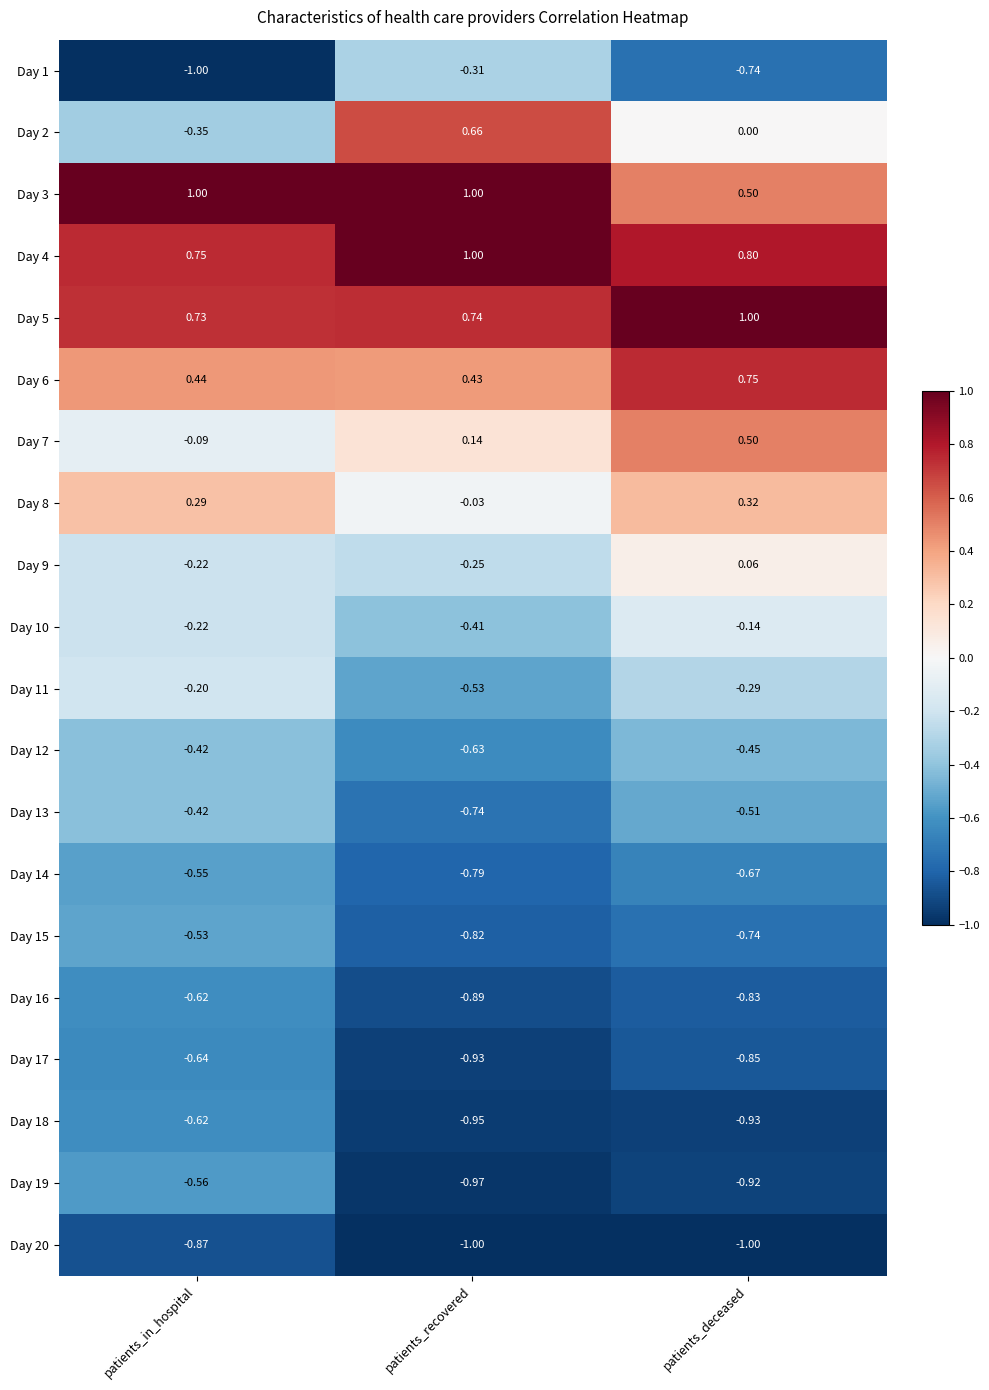

Where does the Day 2 series first go above 0?

patients_recovered